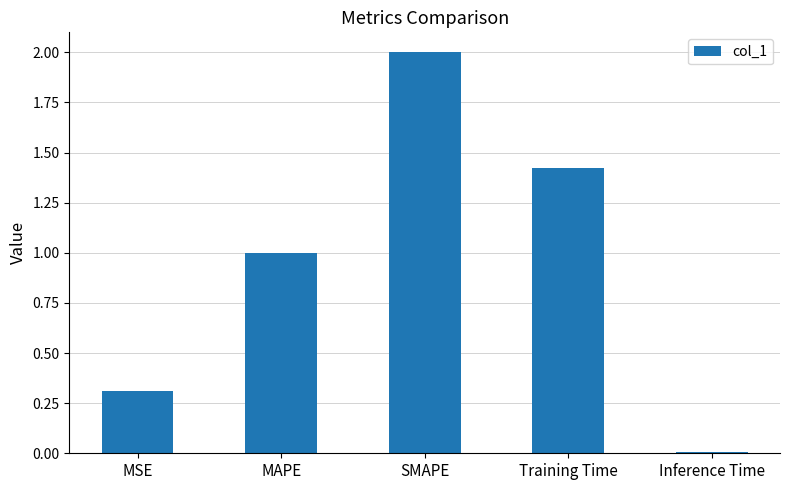

What is the label of the 2nd bar from the left?

MAPE